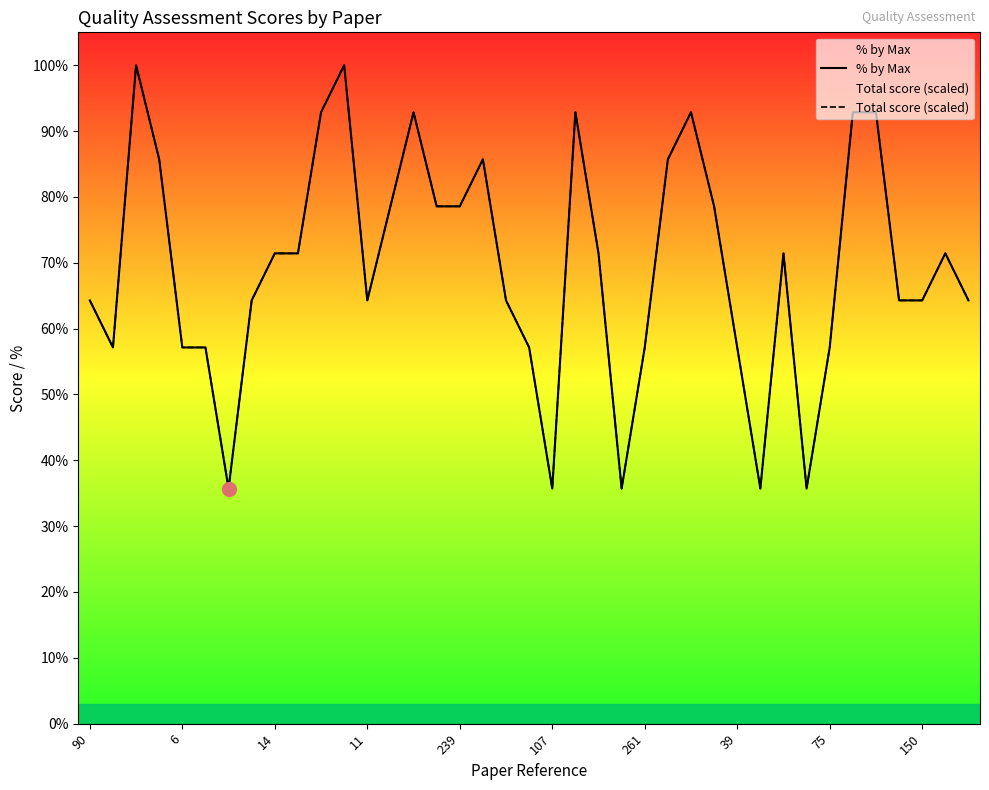

What is the minimum value shown in the chart?

35.7